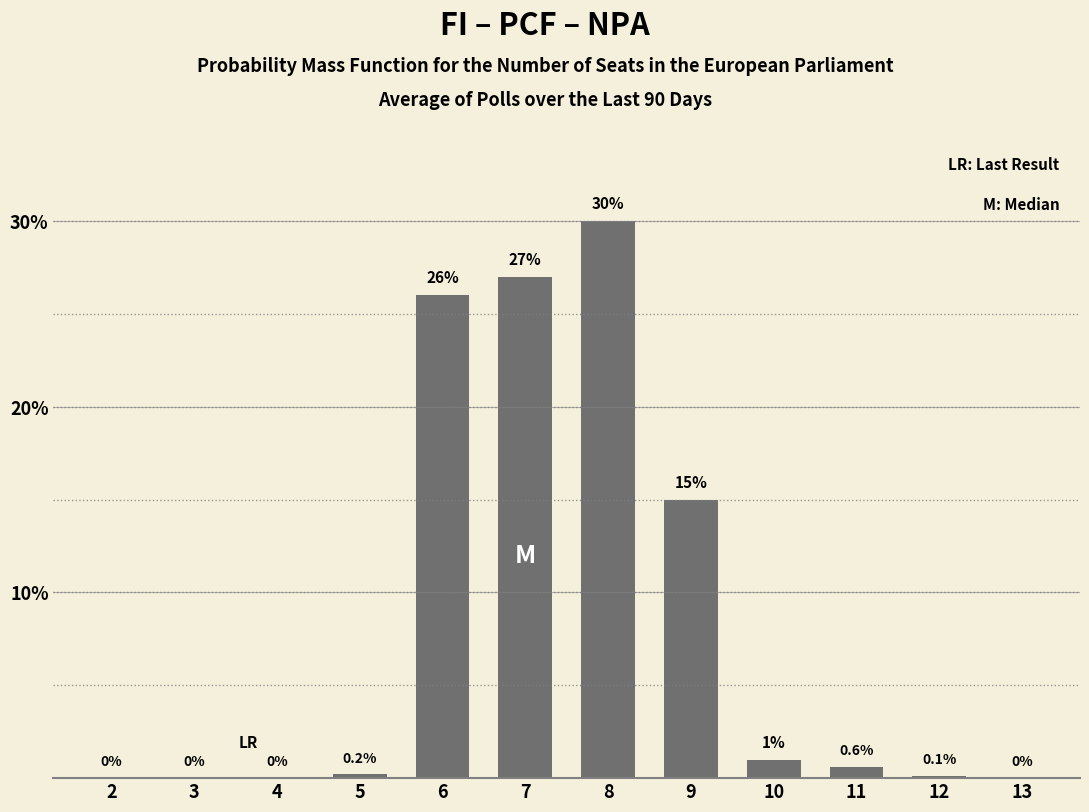

How many data points does each series have?

12